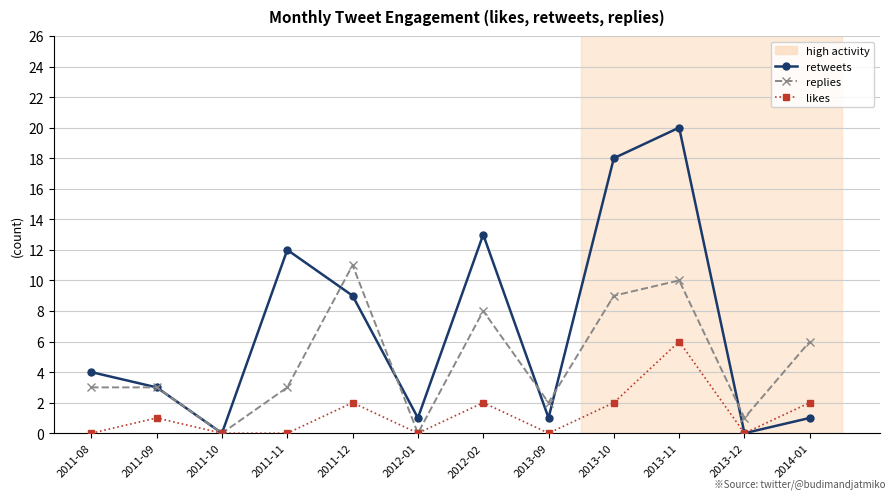

Which category has the highest value in the retweets series?

2013-11